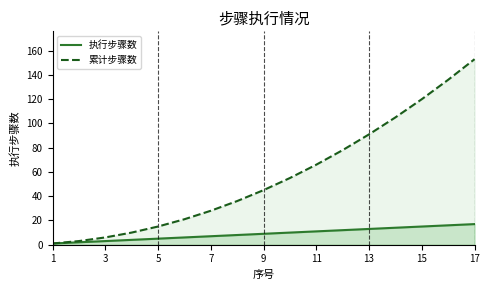

The 累计步骤数 series shows 1 at 1. True or false?

True